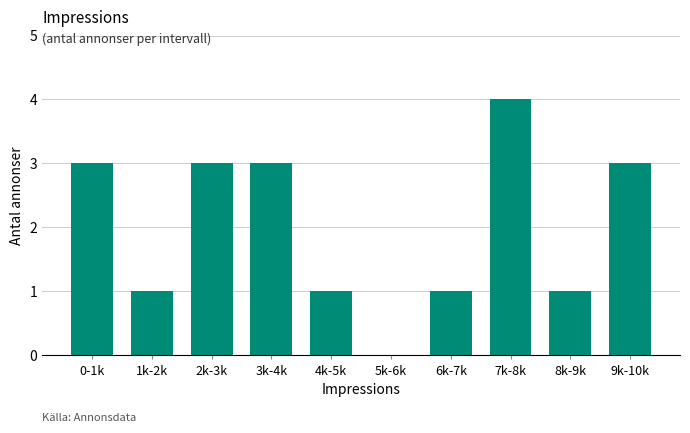

Reading left to right, list all the values displayed in this chart.

0-1k=3	1k-2k=1	2k-3k=3	3k-4k=3	4k-5k=1	5k-6k=0	6k-7k=1	7k-8k=4	8k-9k=1	9k-10k=3